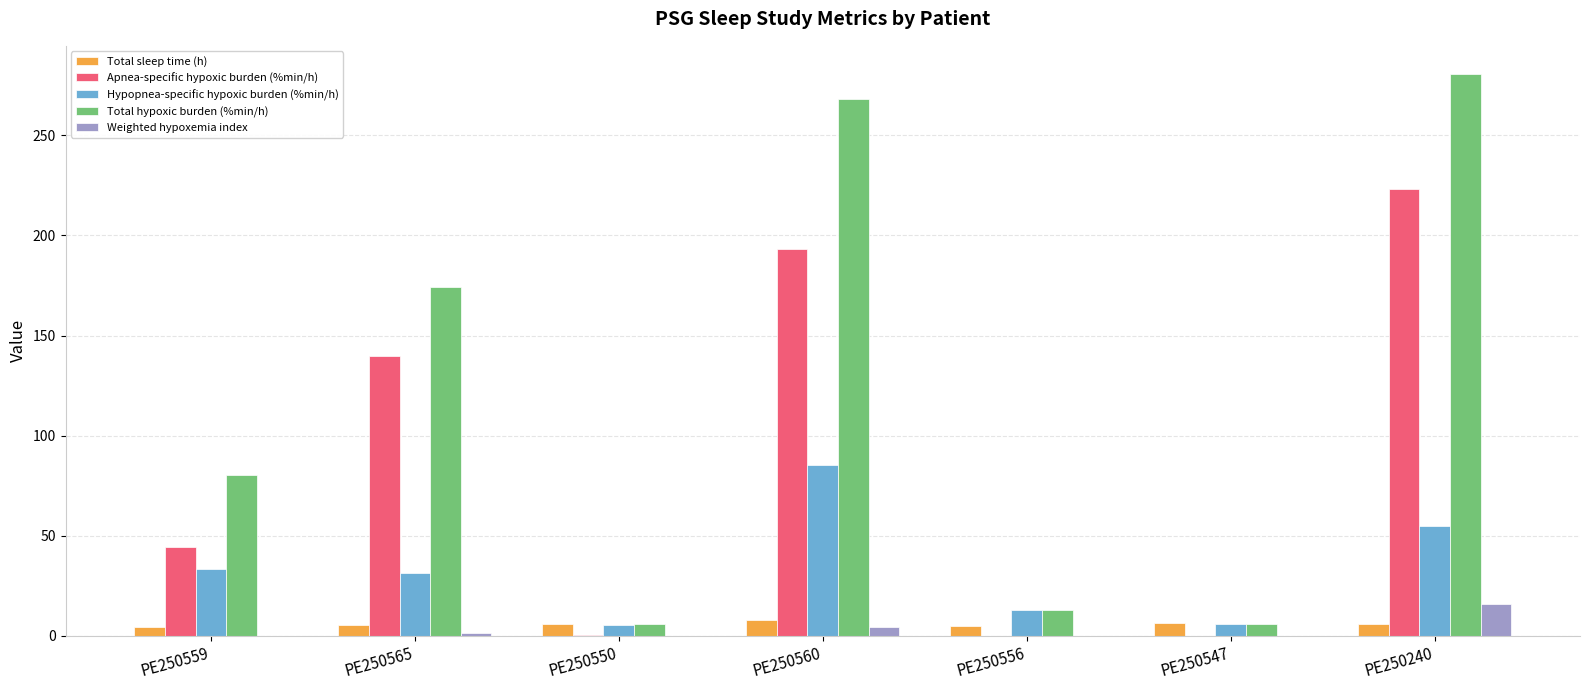

Which series changed the most between PE250565 and PE250556?

Total hypoxic burden (%min/h)